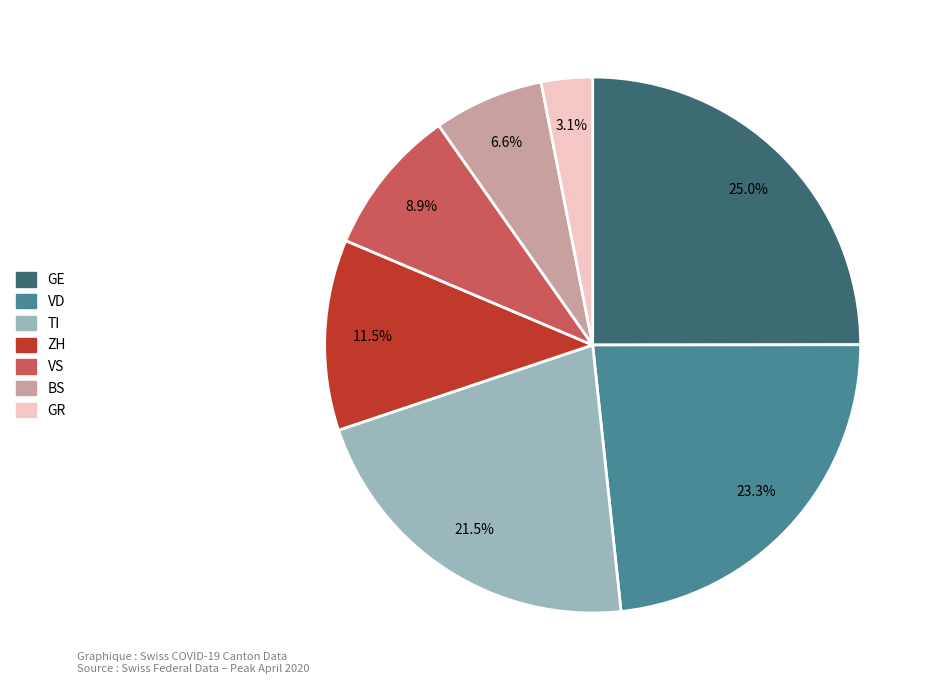

To the nearest percent, what is the average slice percentage?

14%